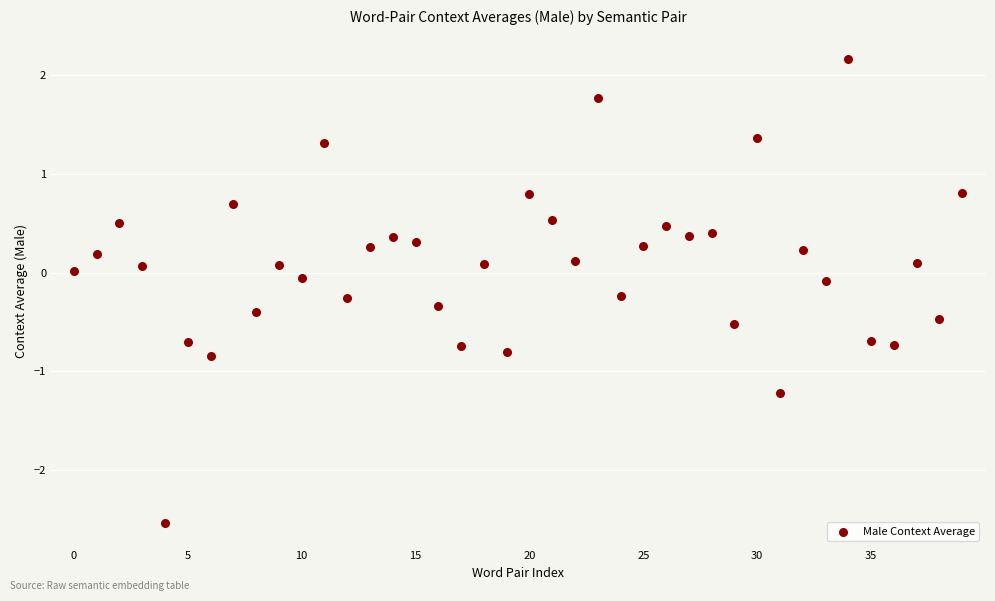

What is the range of Y values (max minus min)?

4.7